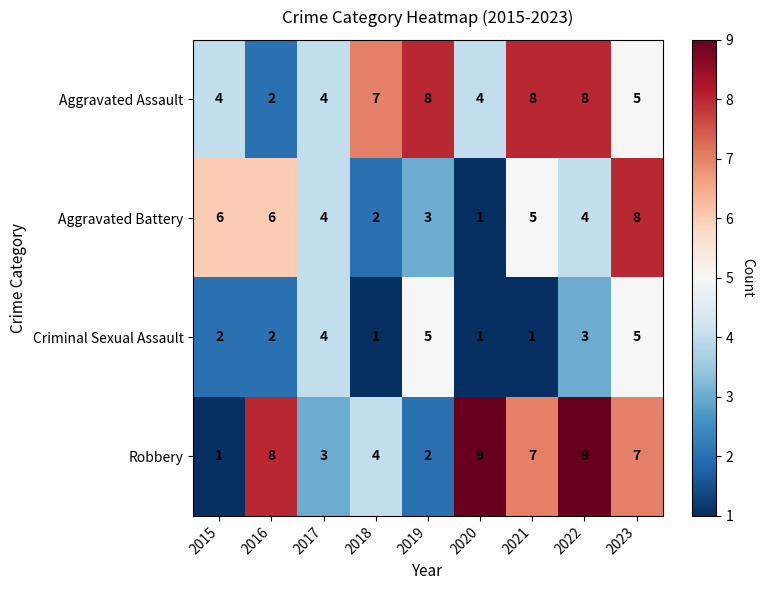

Rank the series at 2018 from highest to lowest value.

Aggravated Assault, Robbery, Aggravated Battery, Criminal Sexual Assault